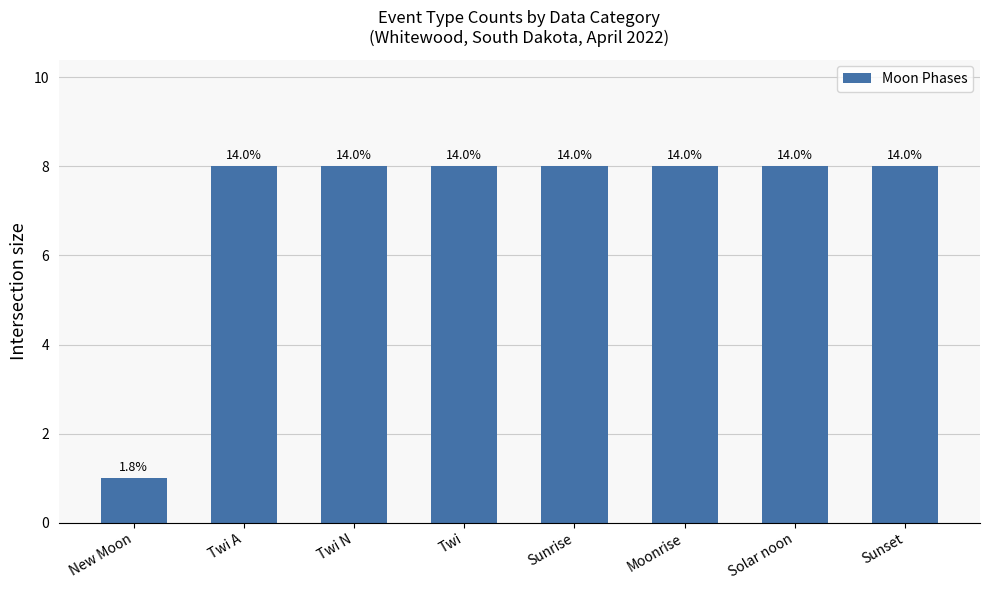

What is the label of the 4th bar from the right?

Sunrise